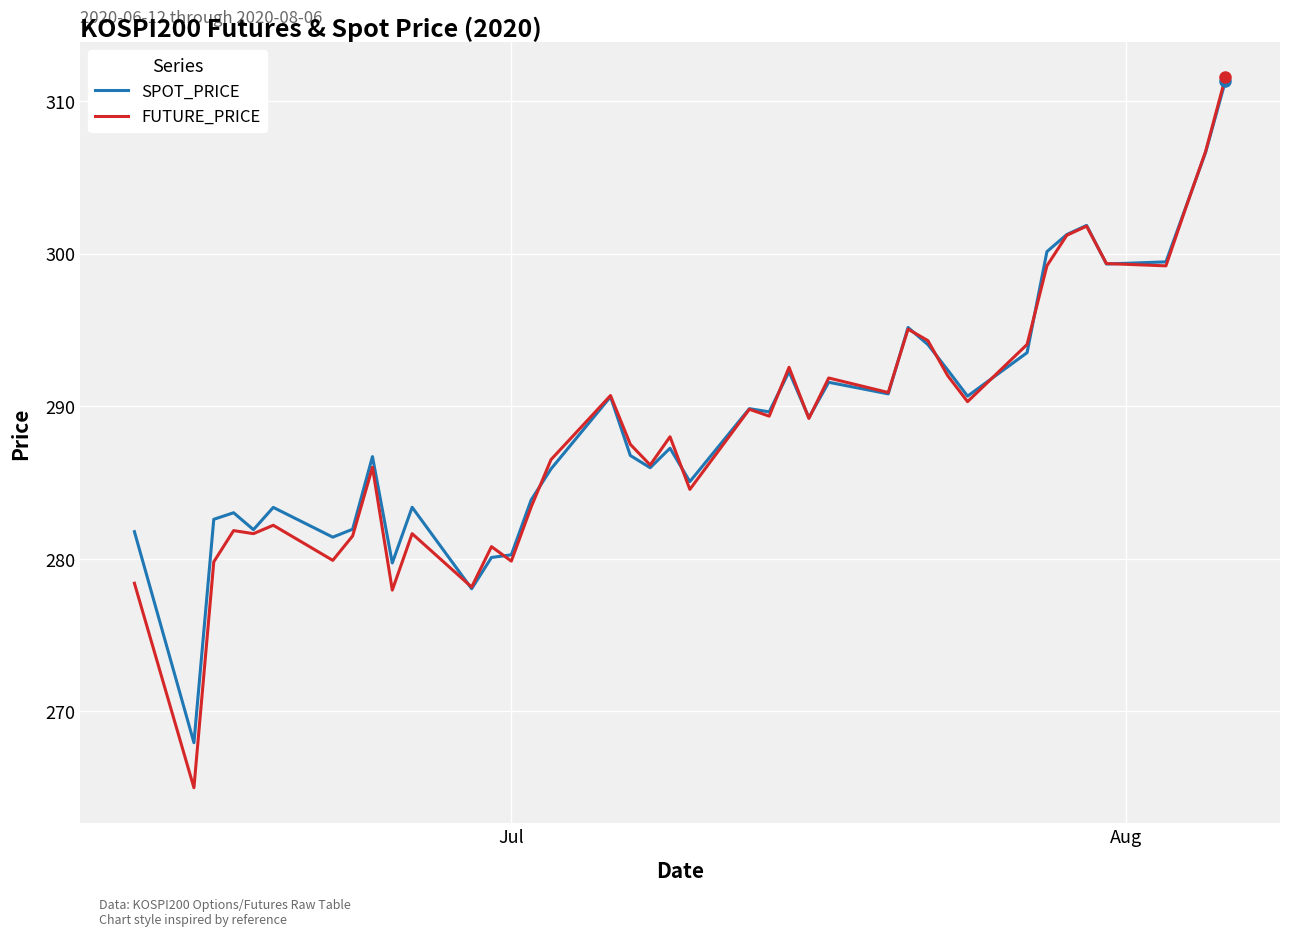

What is the minimum value shown in the chart?

265.0